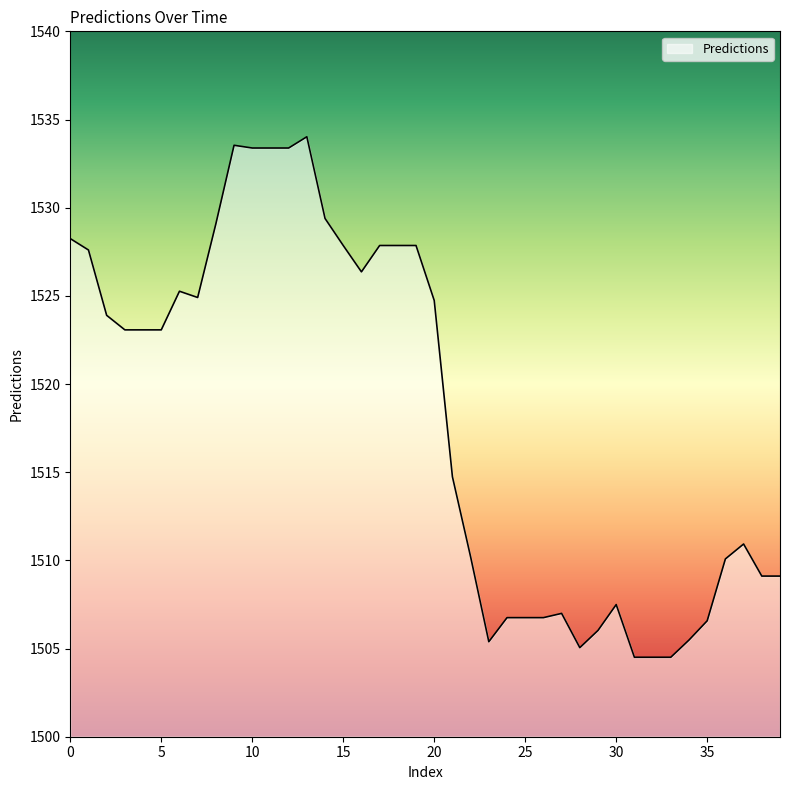

What is the difference between the maximum and minimum values?

29.5